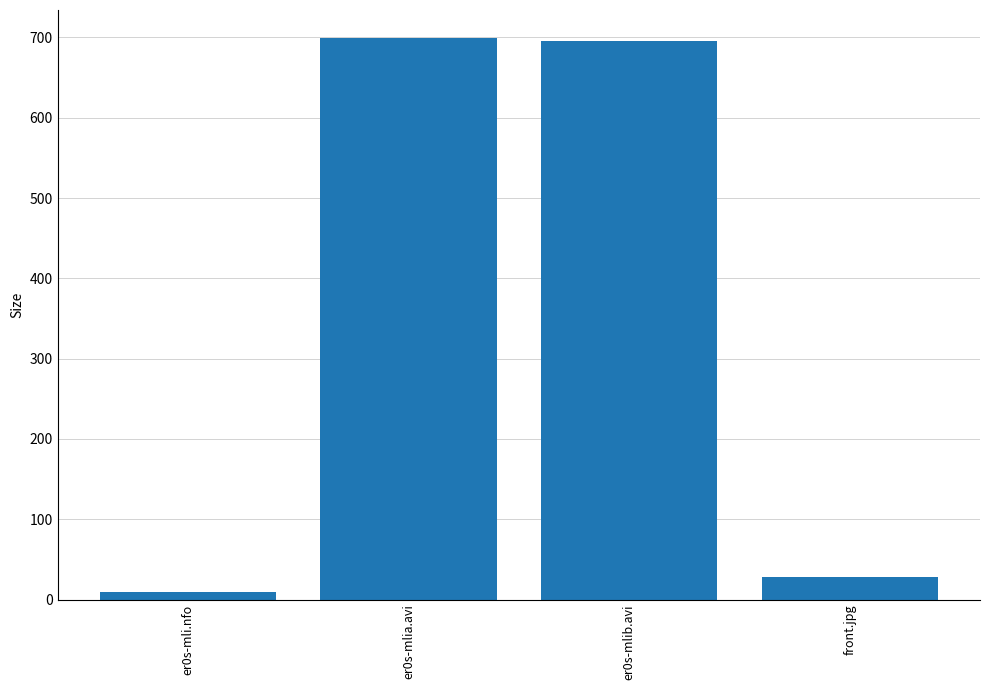

True or false: the data shows 695.1 at er0s-mlib.avi.

True